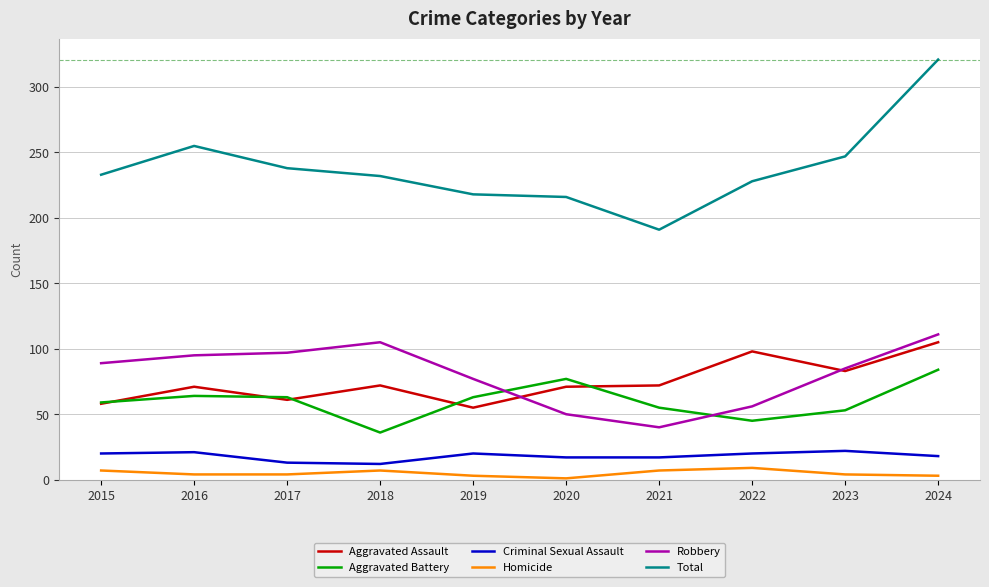

What is the total value across all series at 2017?

476